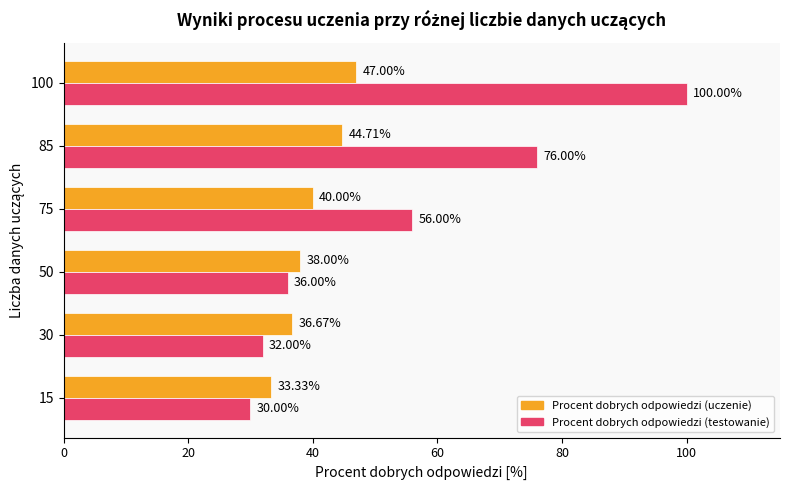

What is the difference between the maximum and minimum values in the Procent dobrych odpowiedzi (testowanie) series?

70.0